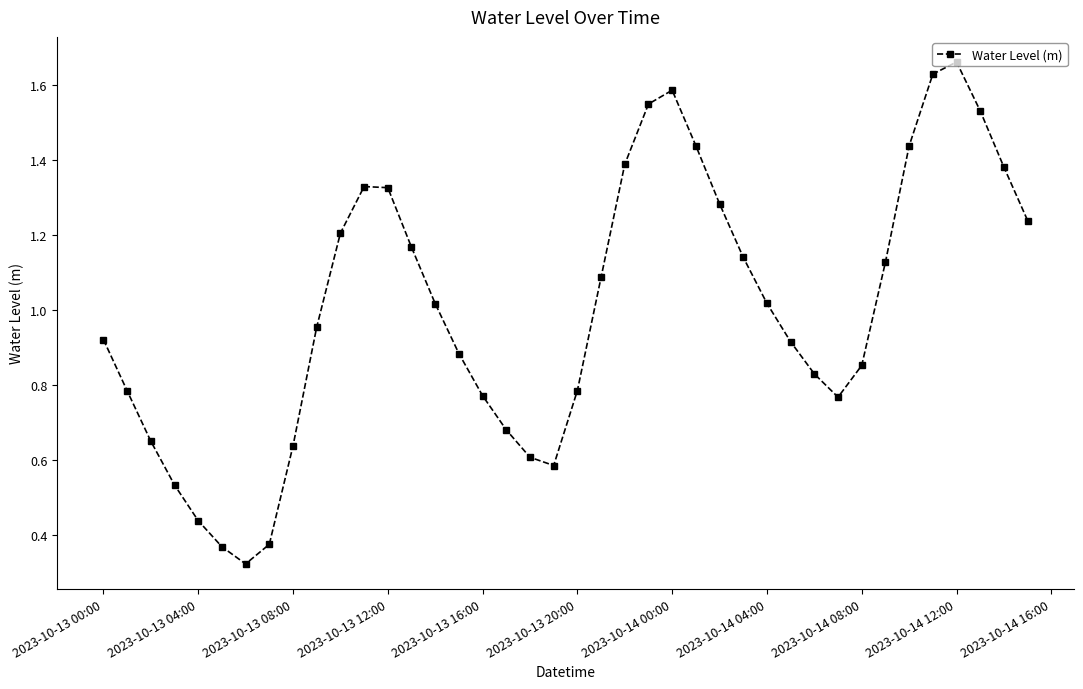

What is the sum of all values?

40.2